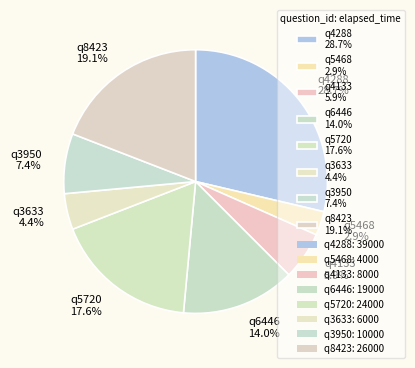

Count the number of slices in the pie.

8